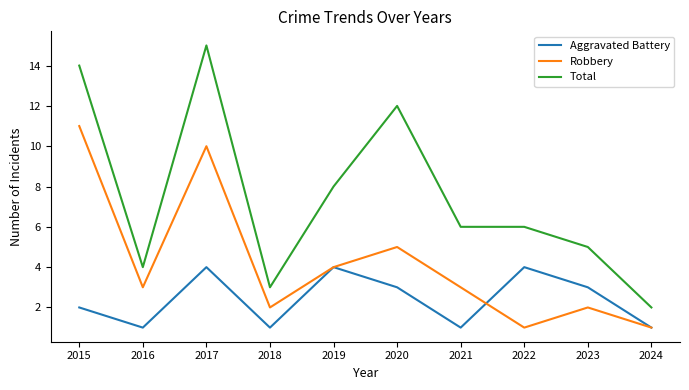

Which series has the largest total across all categories?

Total